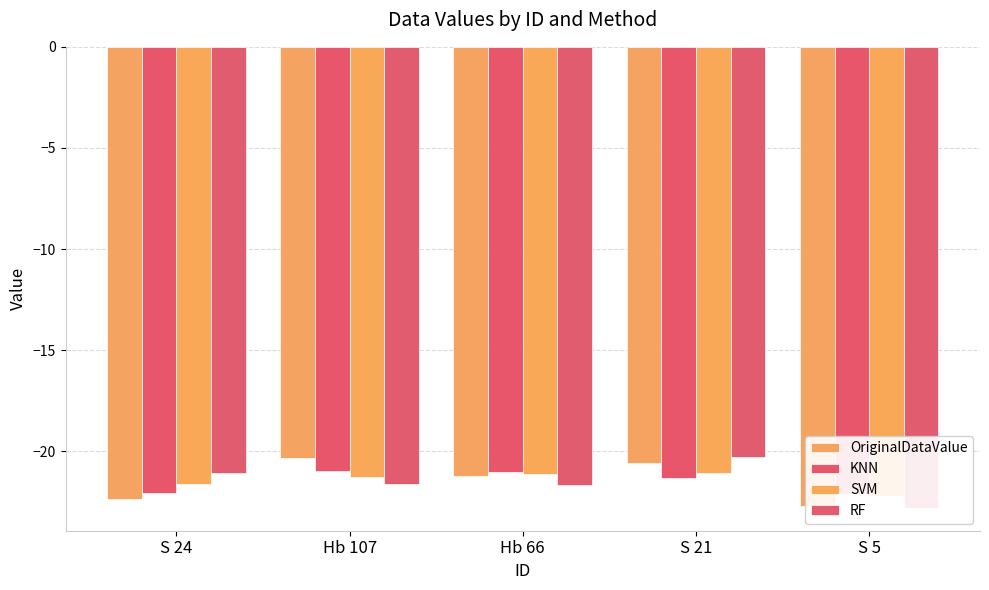

What is the smallest value displayed?

-22.8